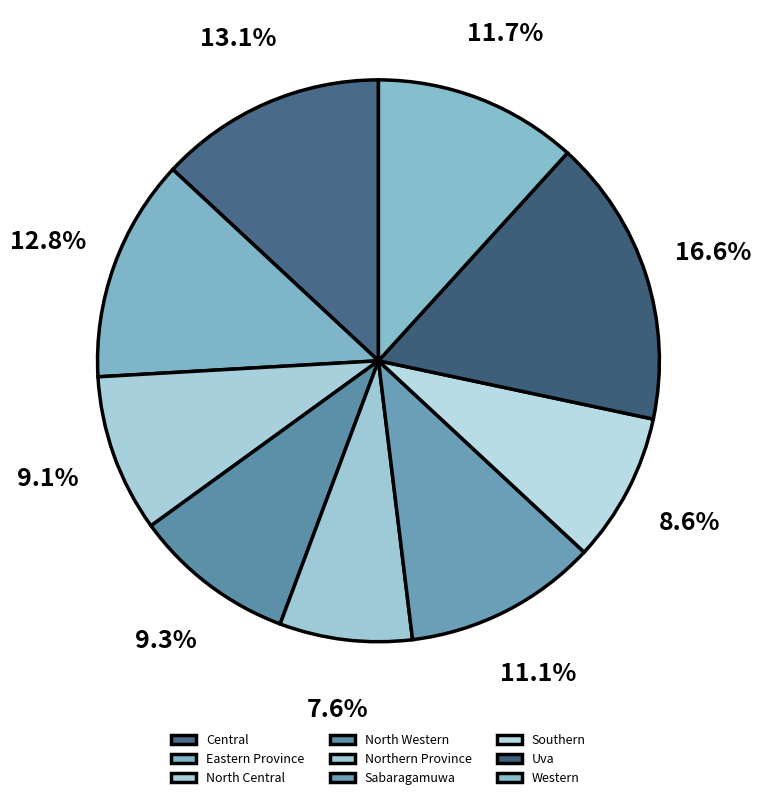

Which category has the smallest portion of the pie?

Northern Province